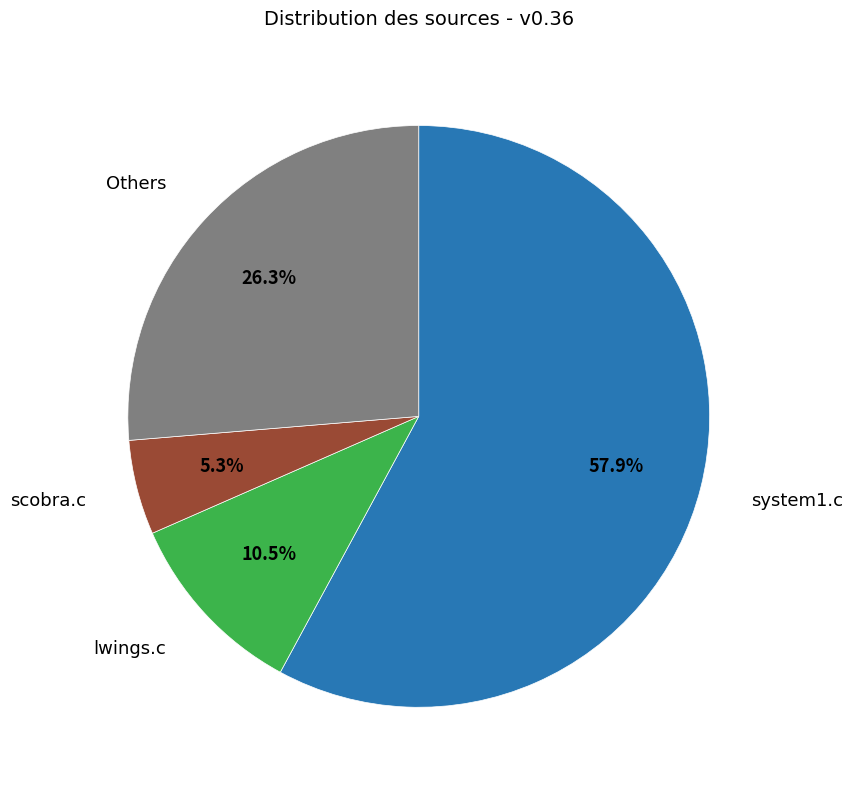

Is there any slice that represents more than half of the pie?

Yes